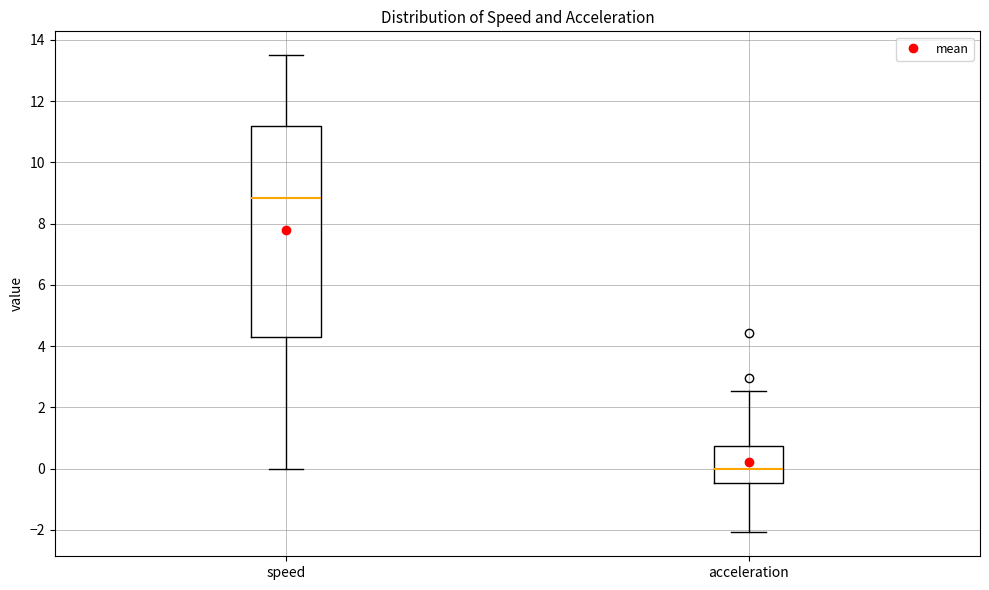

Which box has the lowest median line?

acceleration